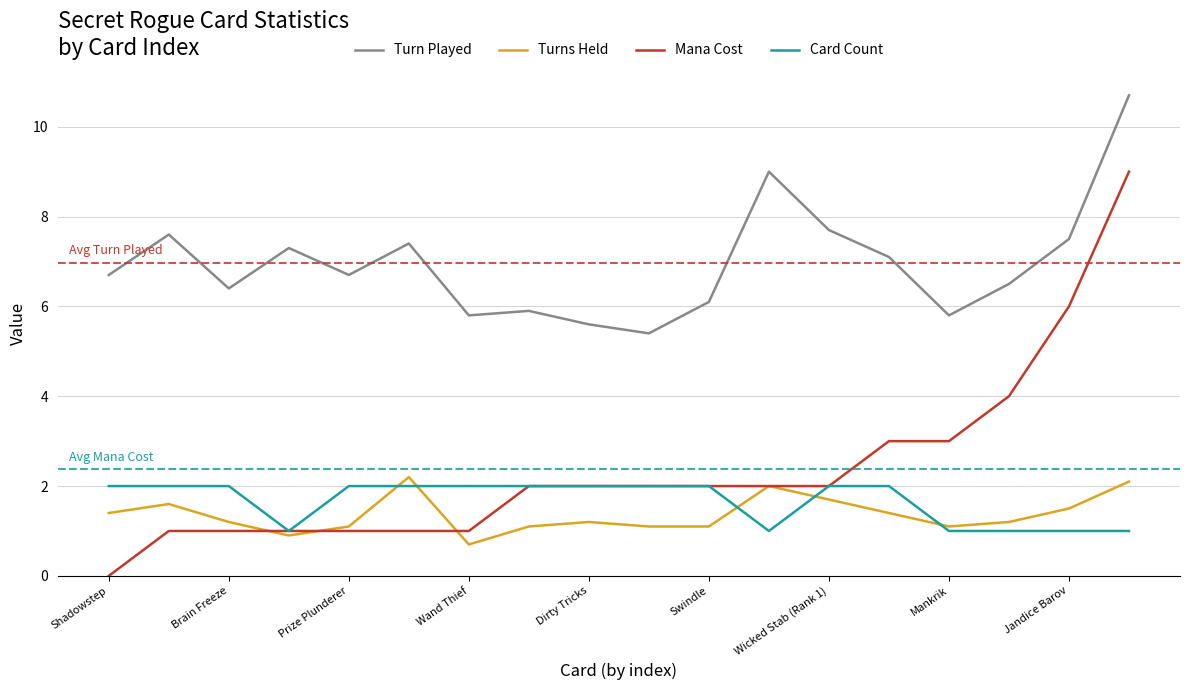

How many categories are shown in the chart?

18